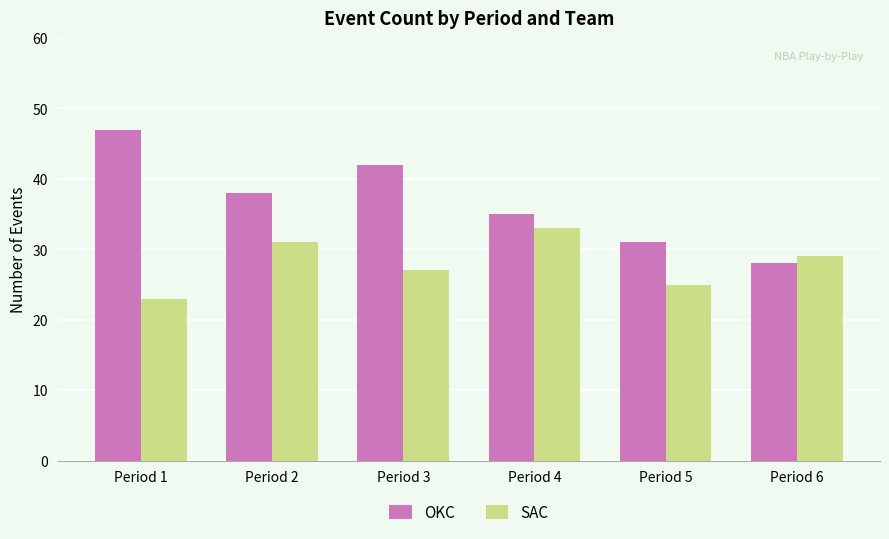

Reading left to right, transcribe all the data shown in this chart.

OKC: Period 1=47	Period 2=38	Period 3=42	Period 4=35	Period 5=31	Period 6=28
SAC: Period 1=23	Period 2=31	Period 3=27	Period 4=33	Period 5=25	Period 6=29